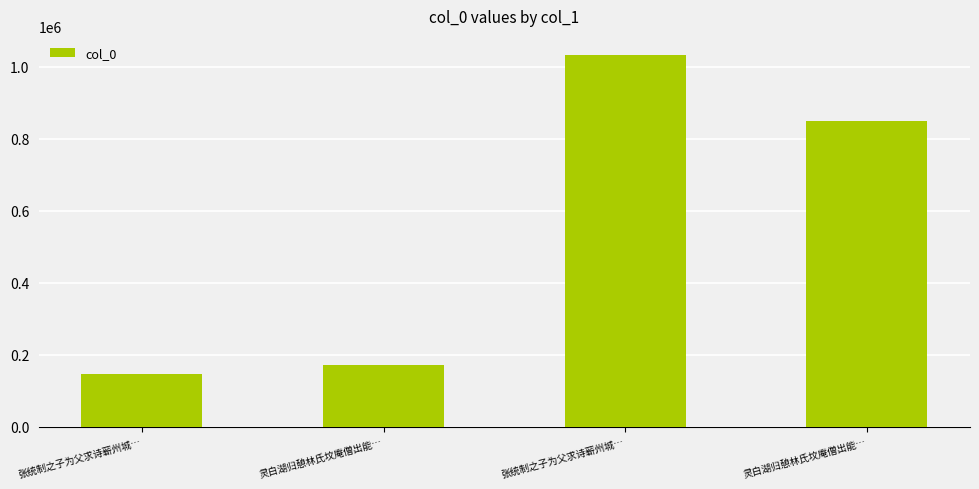

Are the bars grouped side by side (vs. stacked)?

No